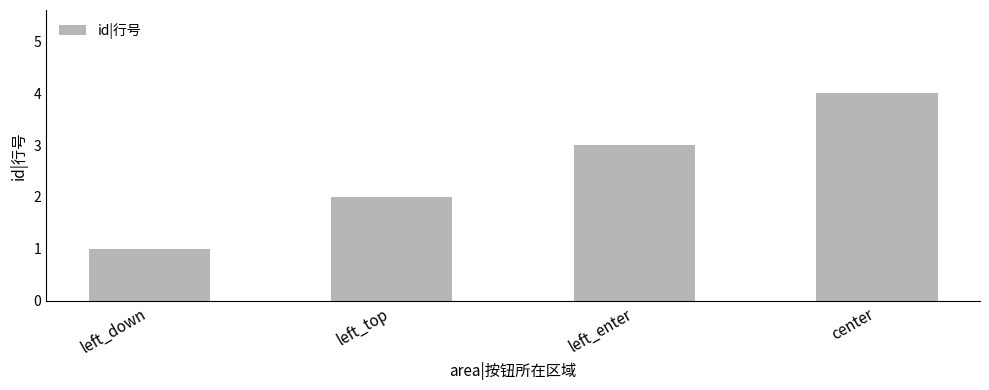

What is the smallest value displayed?

1